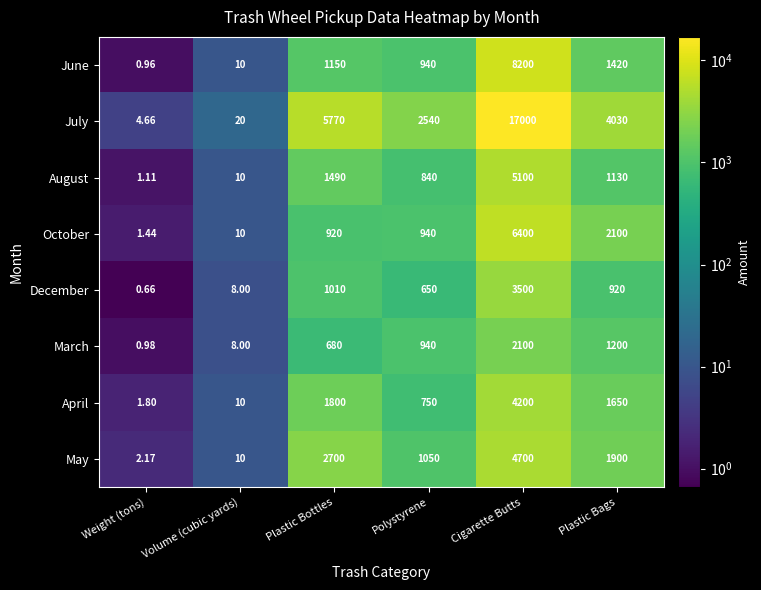

How many categories are shown in the chart?

6